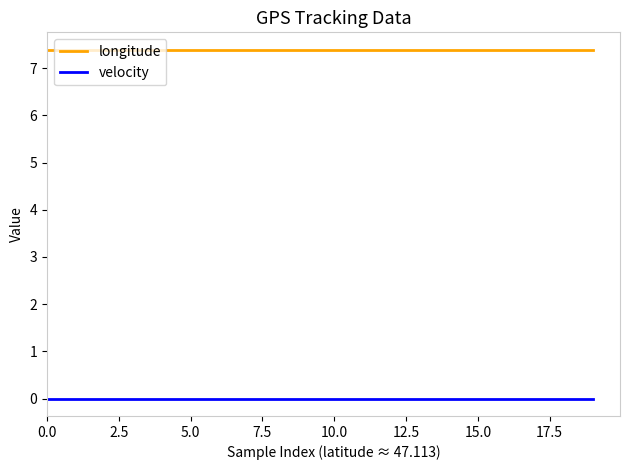

Which series has the largest total across all categories?

longitude